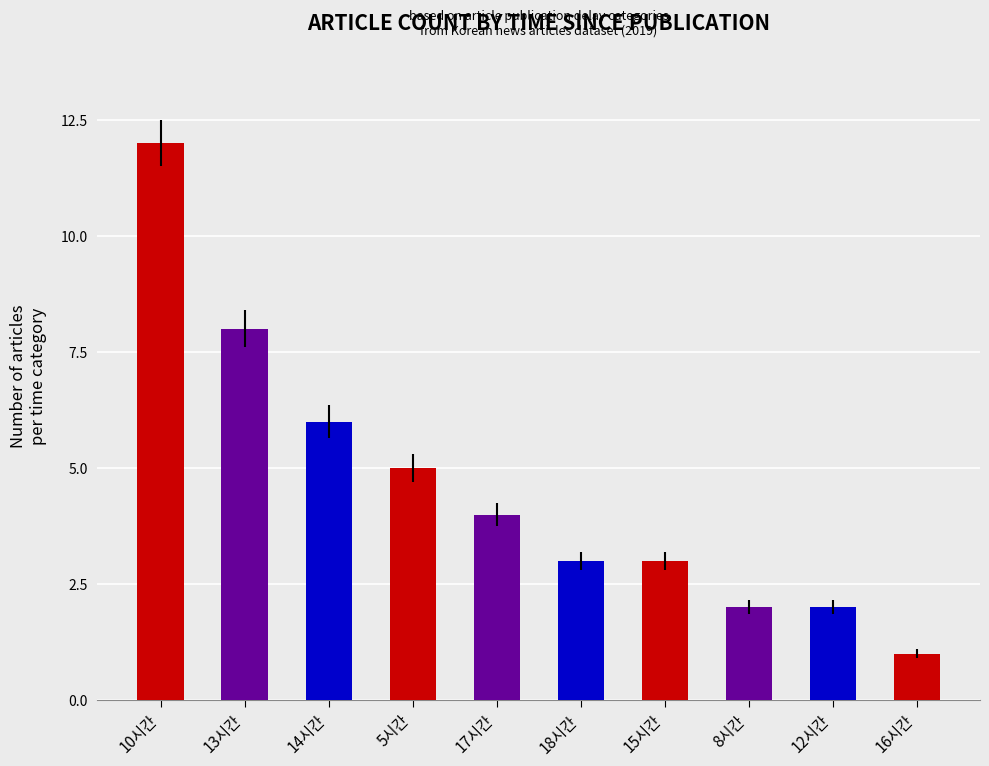

Rank the categories by value from highest to lowest.

10시간, 13시간, 14시간, 5시간, 17시간, 18시간, 15시간, 8시간, 12시간, 16시간